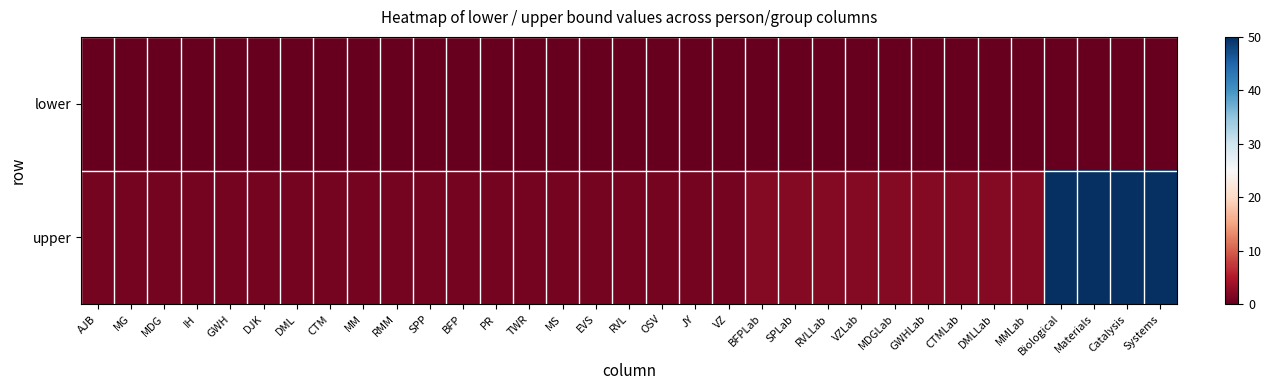

Which category has the lowest value across all series?

AJB